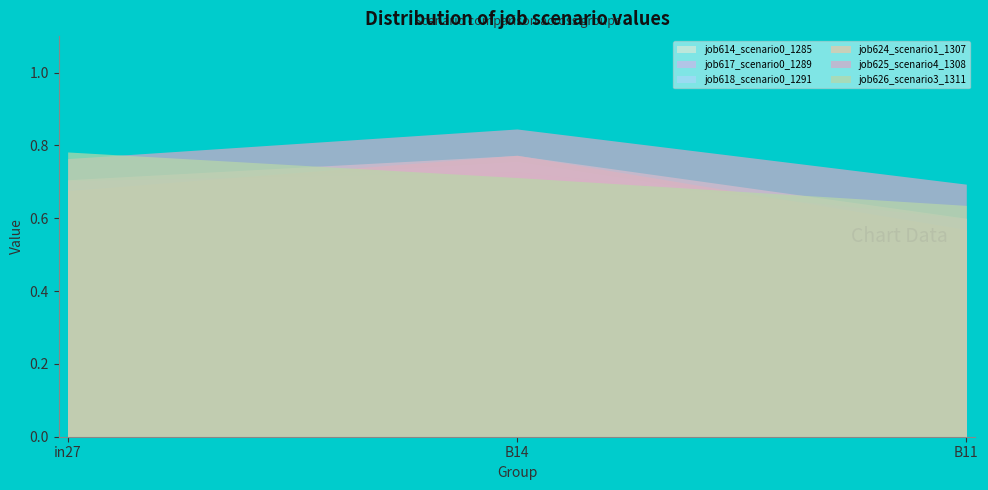

Rank the series at in27 from lowest to highest value.

job624_scenario1_1307, job618_scenario0_1291, job617_scenario0_1289, job614_scenario0_1285, job625_scenario4_1308, job626_scenario3_1311